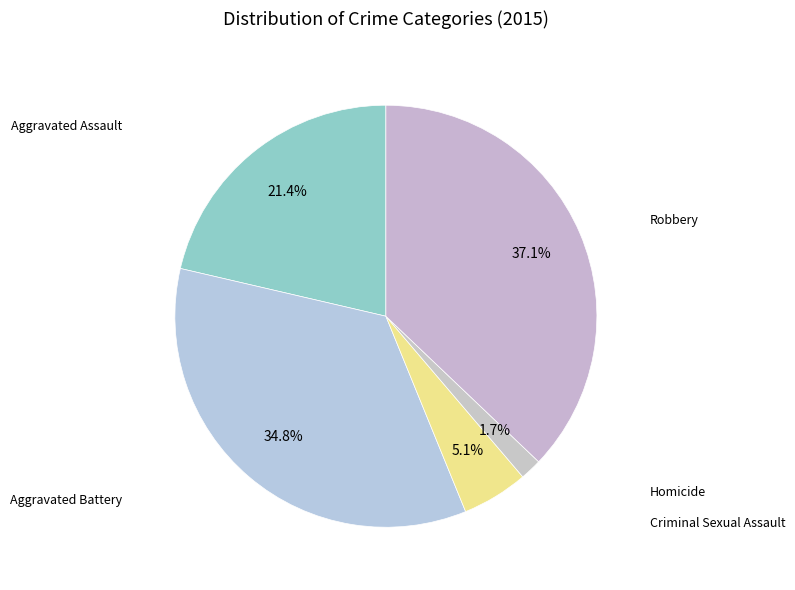

Which slice is the largest?

Robbery